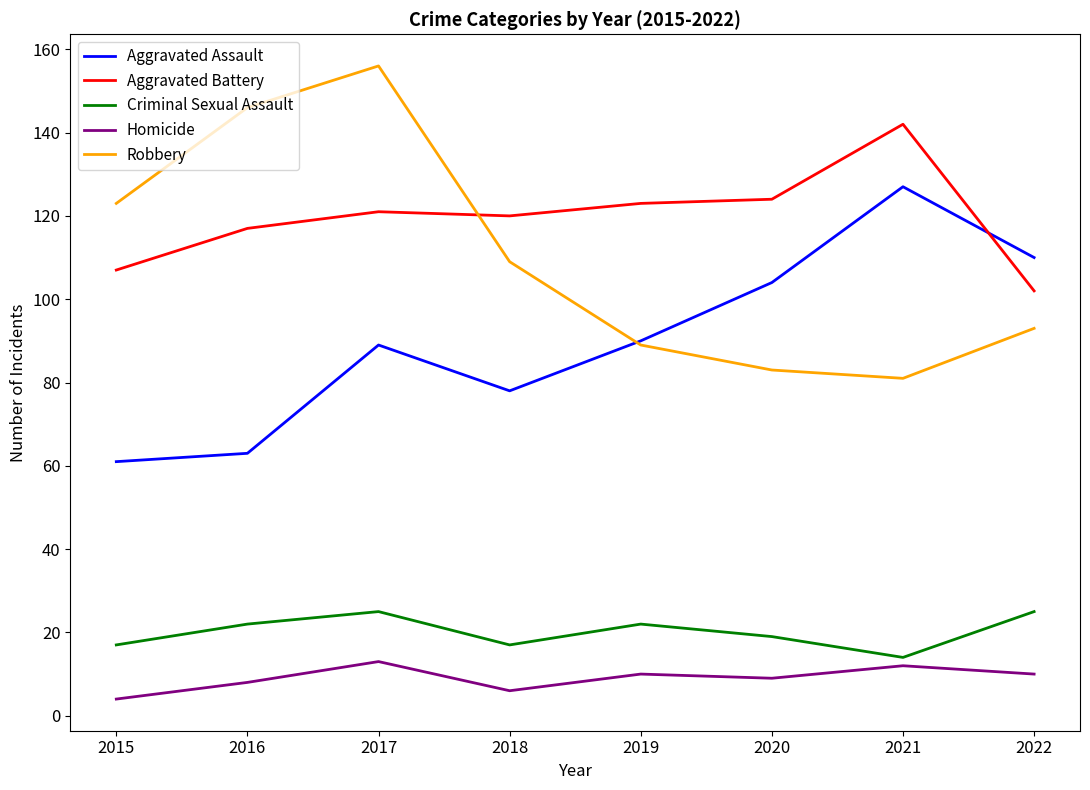

How many Criminal Sexual Assault values are between 17 and 25?

7